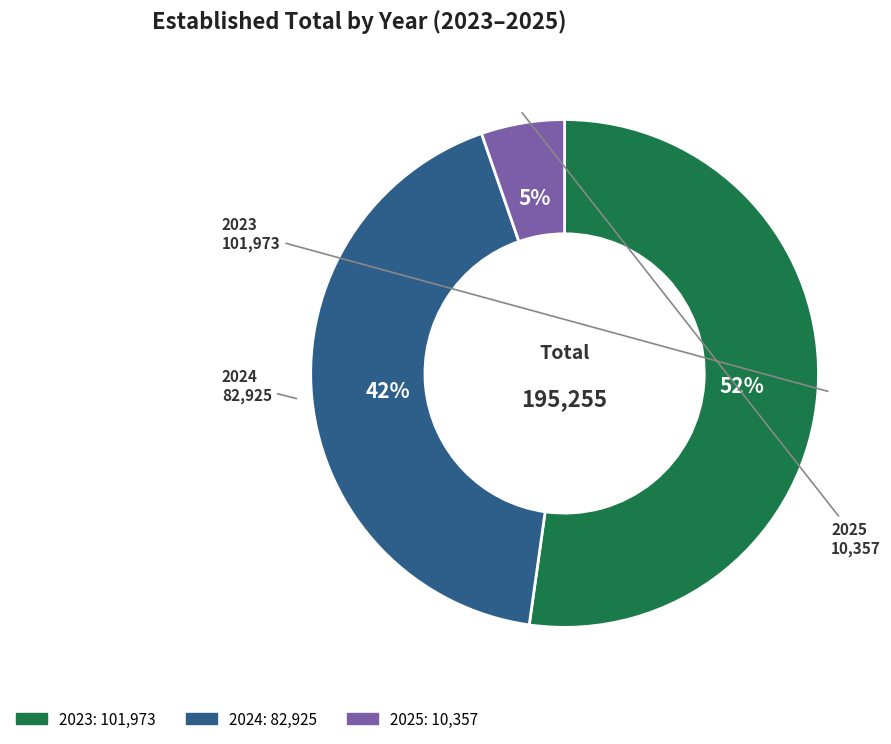

The 2024 slice represents 42% of the pie. True or false?

True